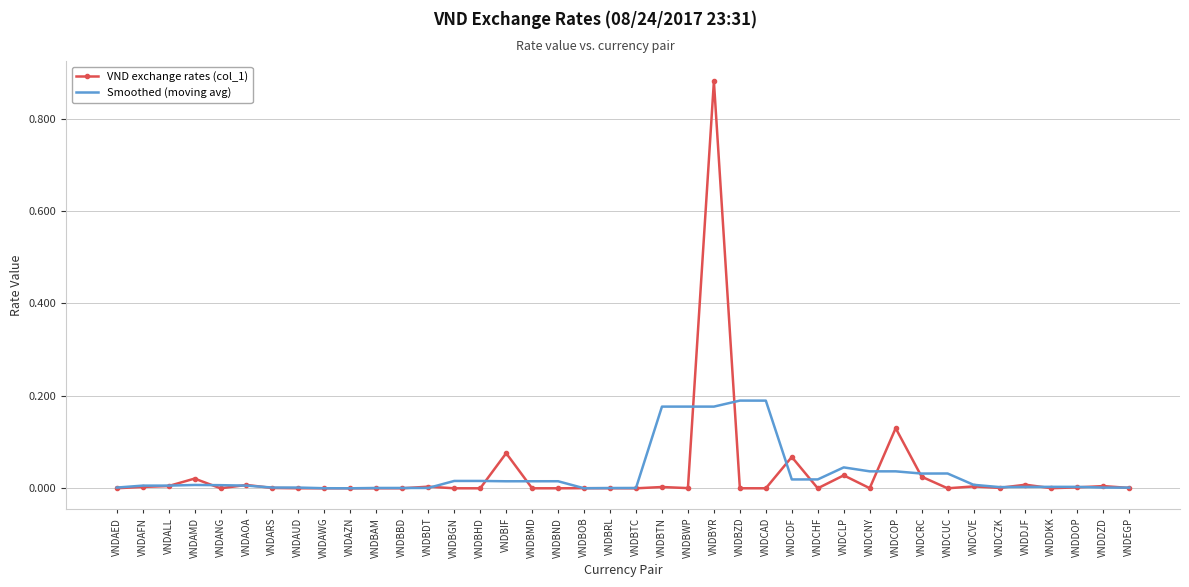

Rank the series by their maximum value, from highest to lowest.

VND exchange rates (col_1), Smoothed (moving avg)